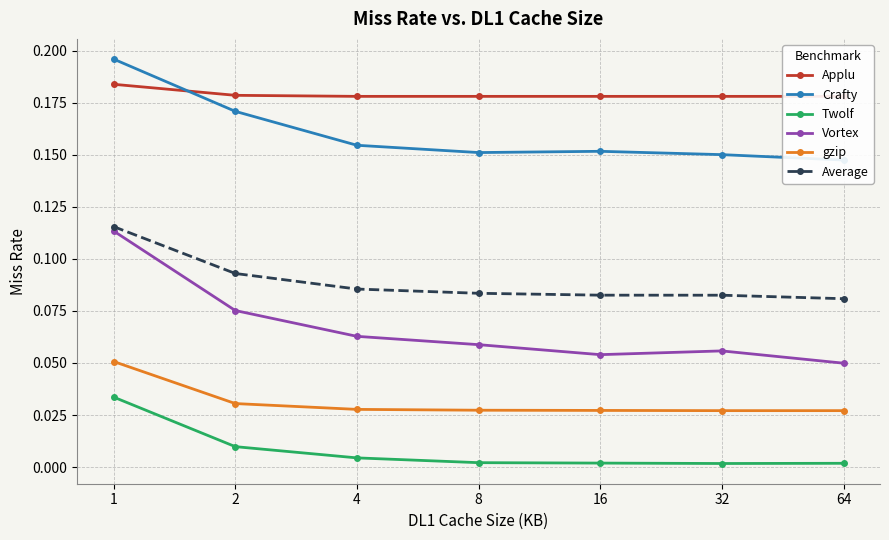

List the series in order of their peak value, lowest first.

Twolf, gzip, Vortex, Average, Applu, Crafty